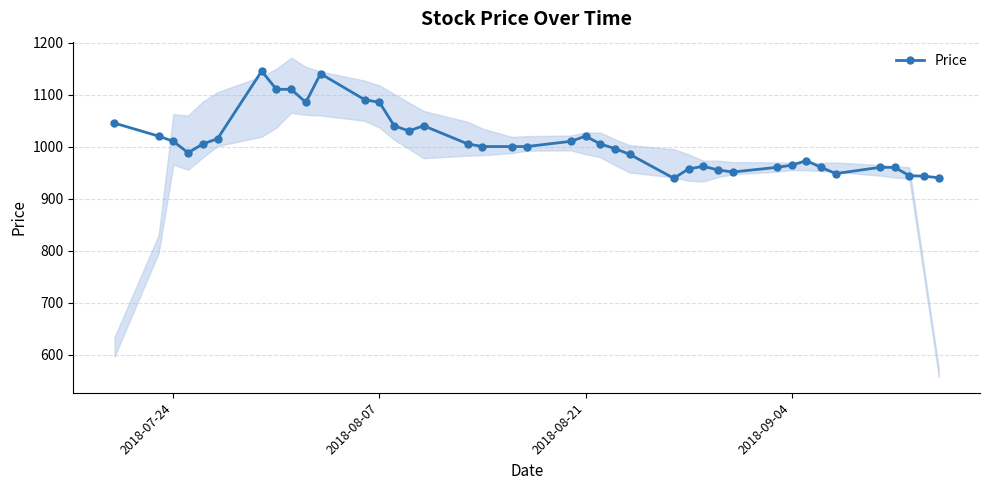

What is the highest value of the Price series?

1145